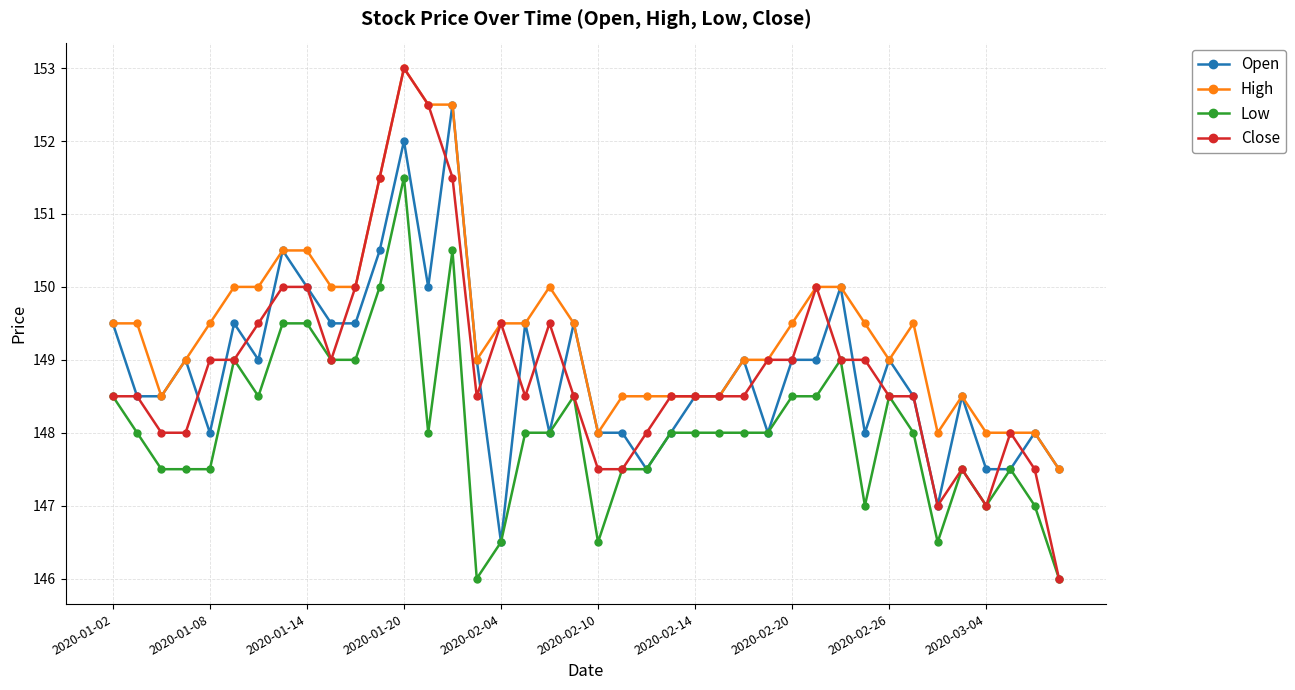

Which series has the largest total across all categories?

High